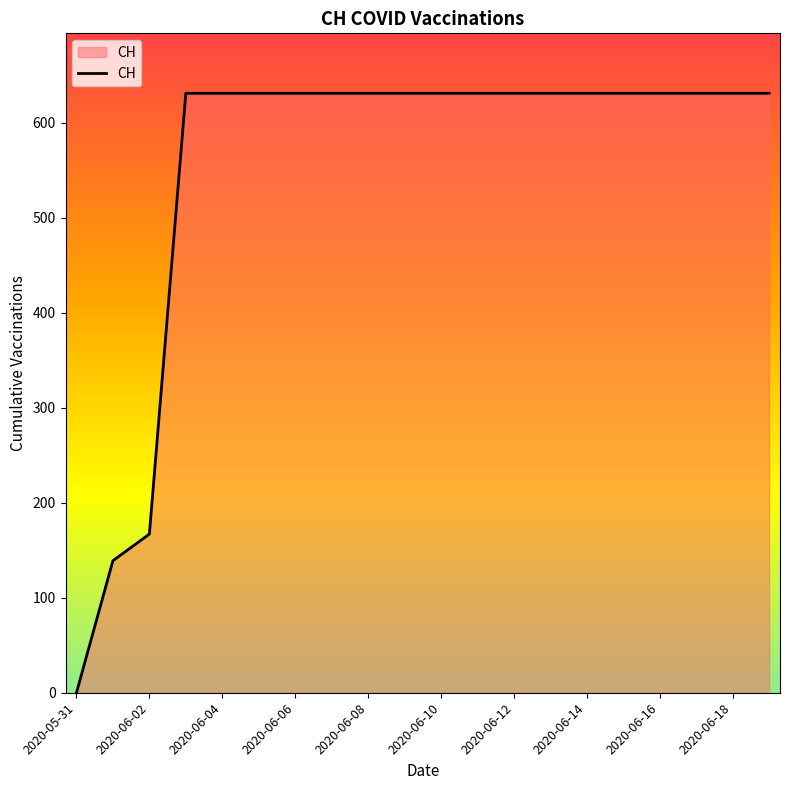

What is the difference between the maximum and minimum values?

631